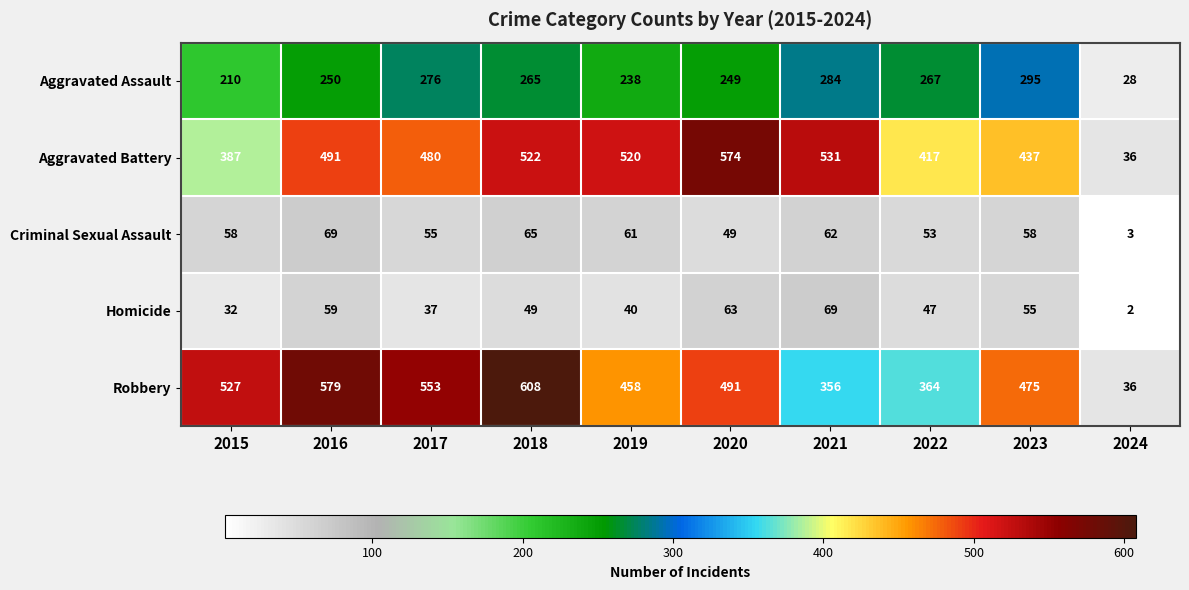

What is the average value of the Criminal Sexual Assault series?

53